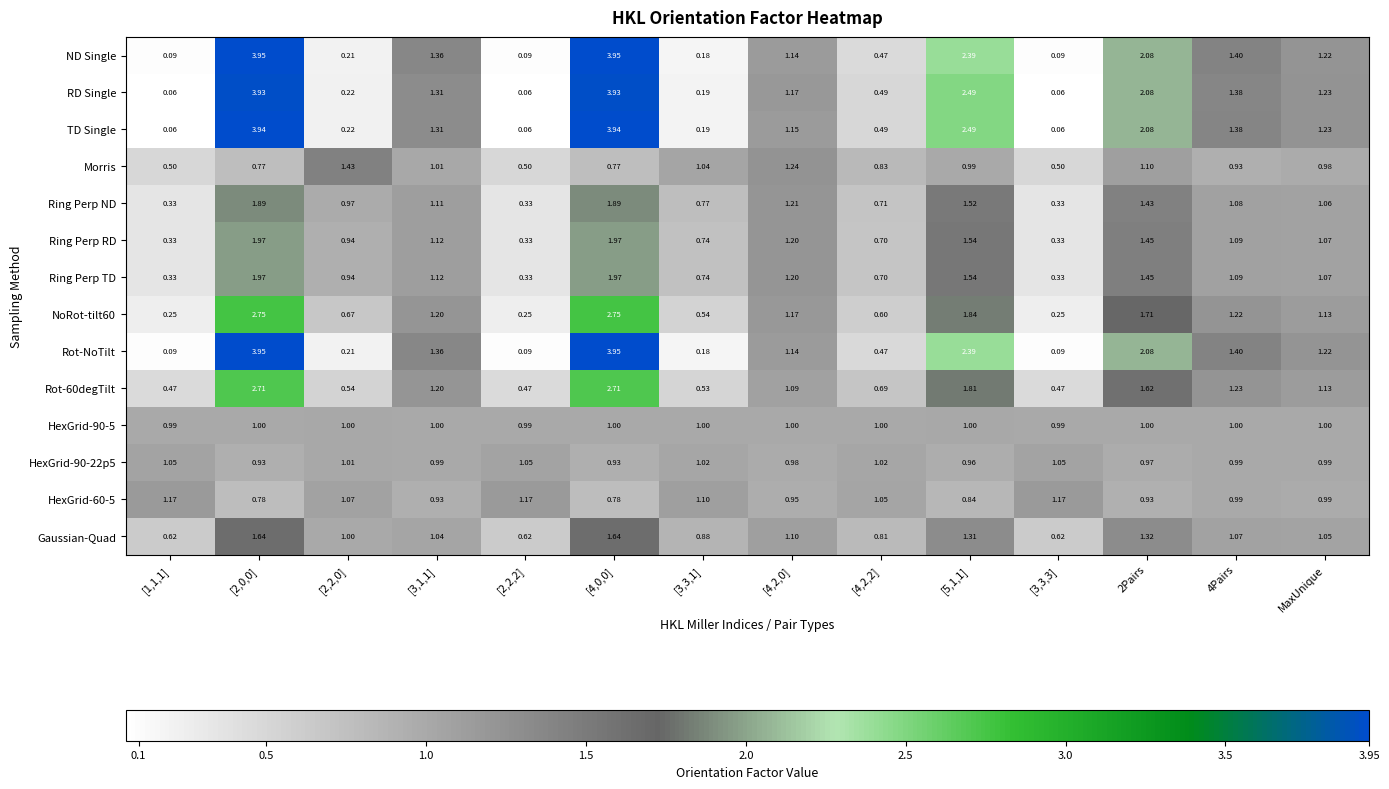

Between [2,2,0] and [4,2,0], which series saw the biggest shift?

RD Single